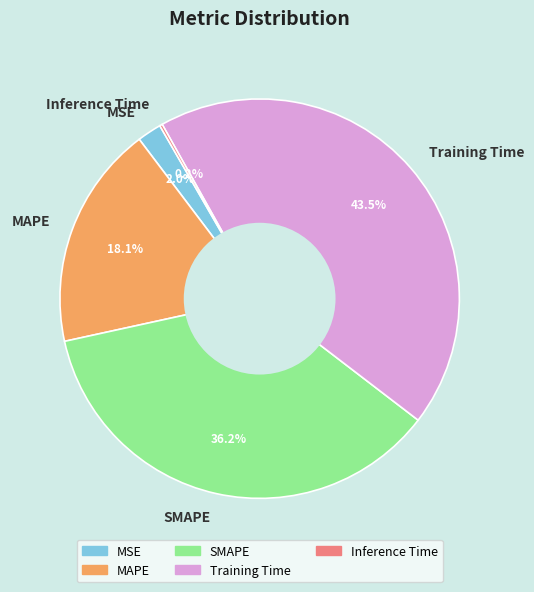

To the nearest percent, what is the average slice percentage?

20%